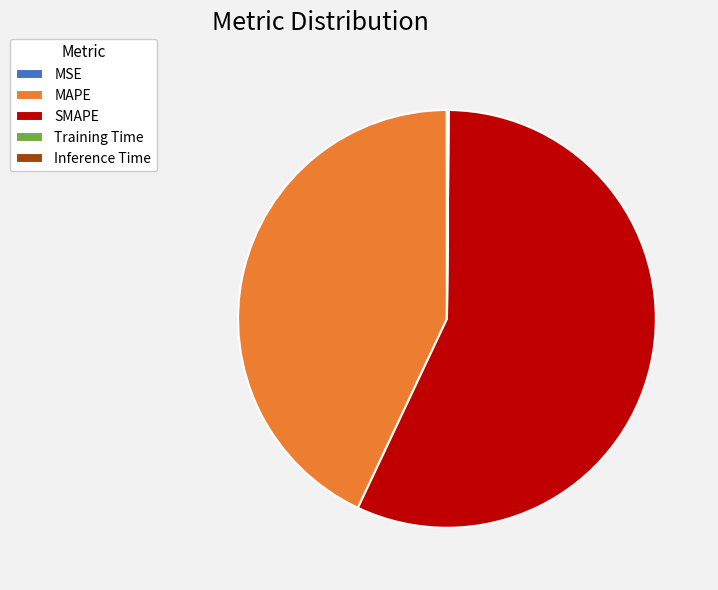

Is there a majority slice in this chart?

Yes